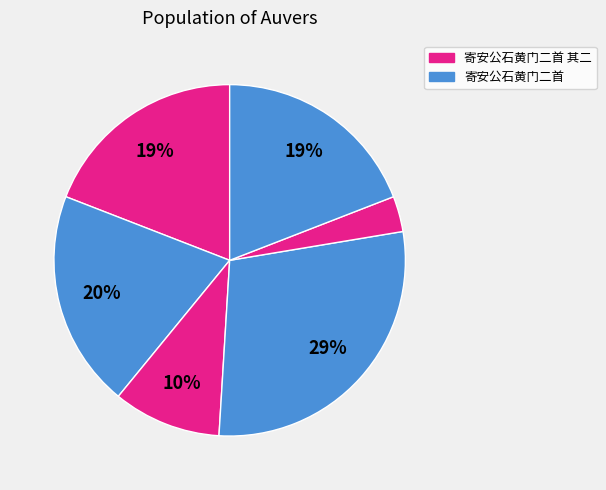

Count the number of slices in the pie.

6